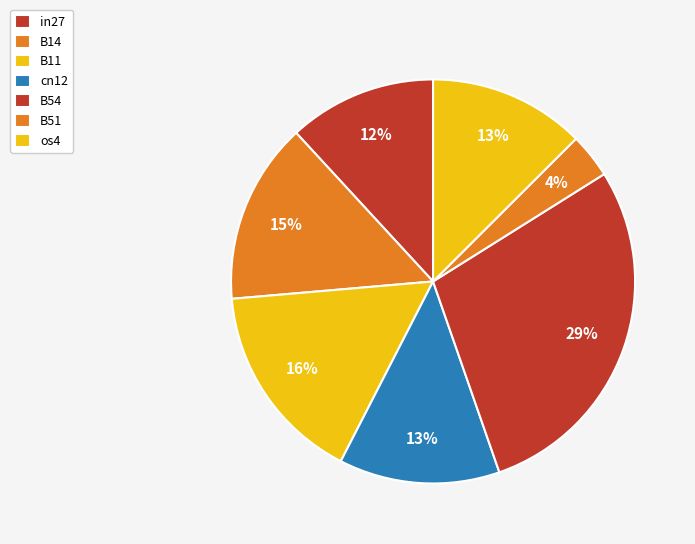

To the nearest percent, what is the difference between the in27 and B14 slice percentages?

3%